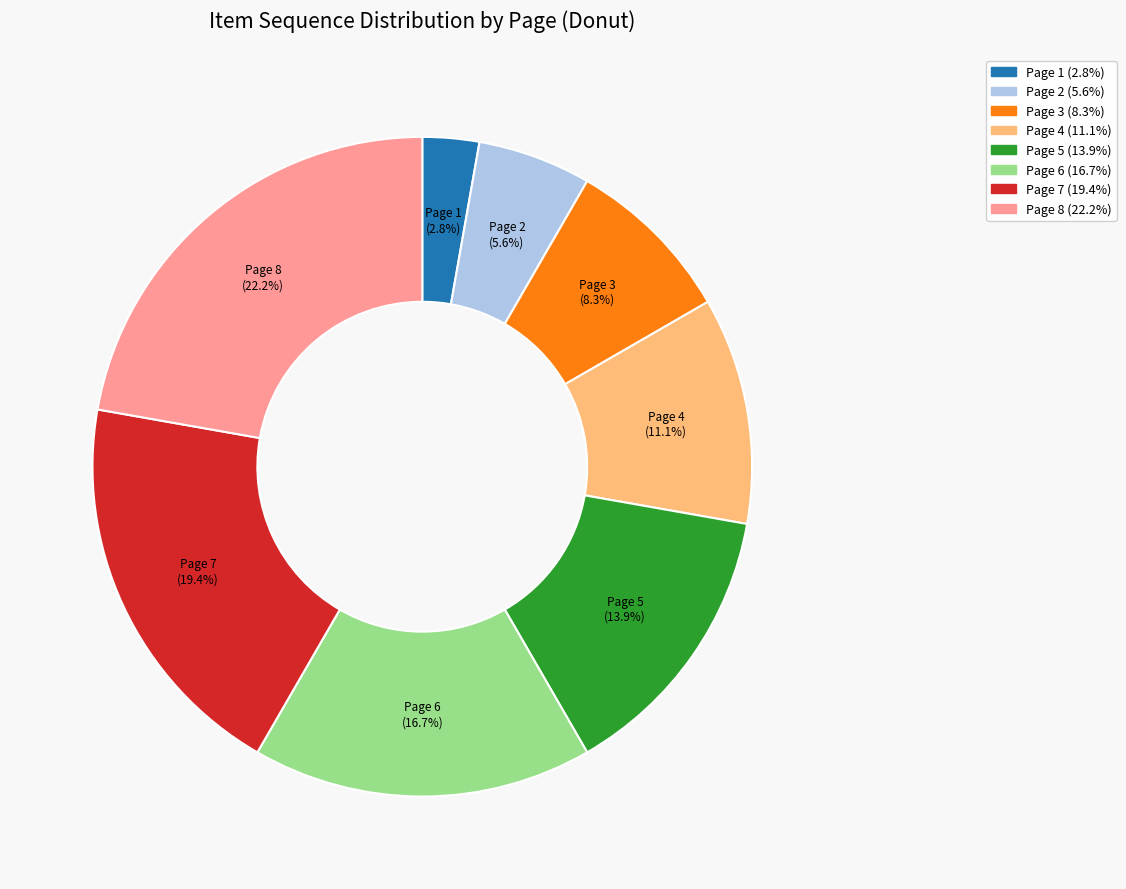

What is the ratio of the value at Page 6 to the value at Page 1?

6.0